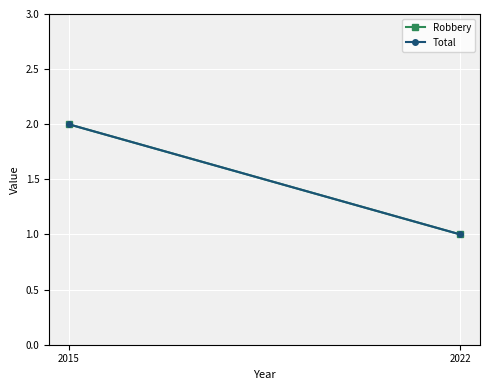

Reading left to right, list all the values displayed in this chart.

Robbery: 2015=2	2022=1
Total: 2015=2	2022=1